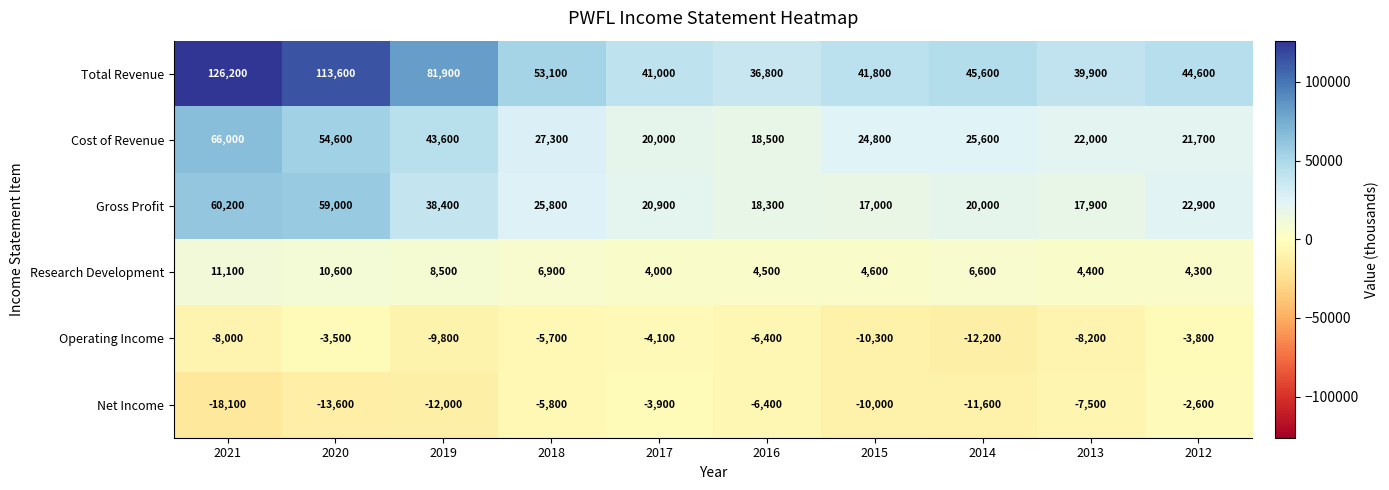

True or false: Cost of Revenue has a value of 116073 at 2021.

False